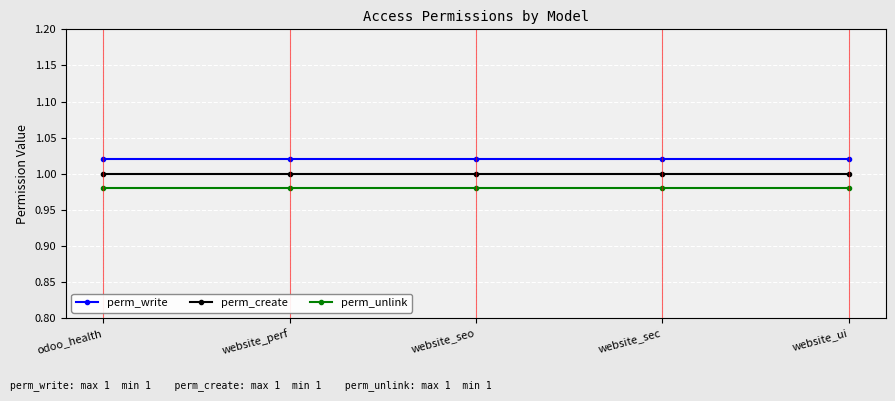

At which label does perm_unlink reach its peak?

odoo_health